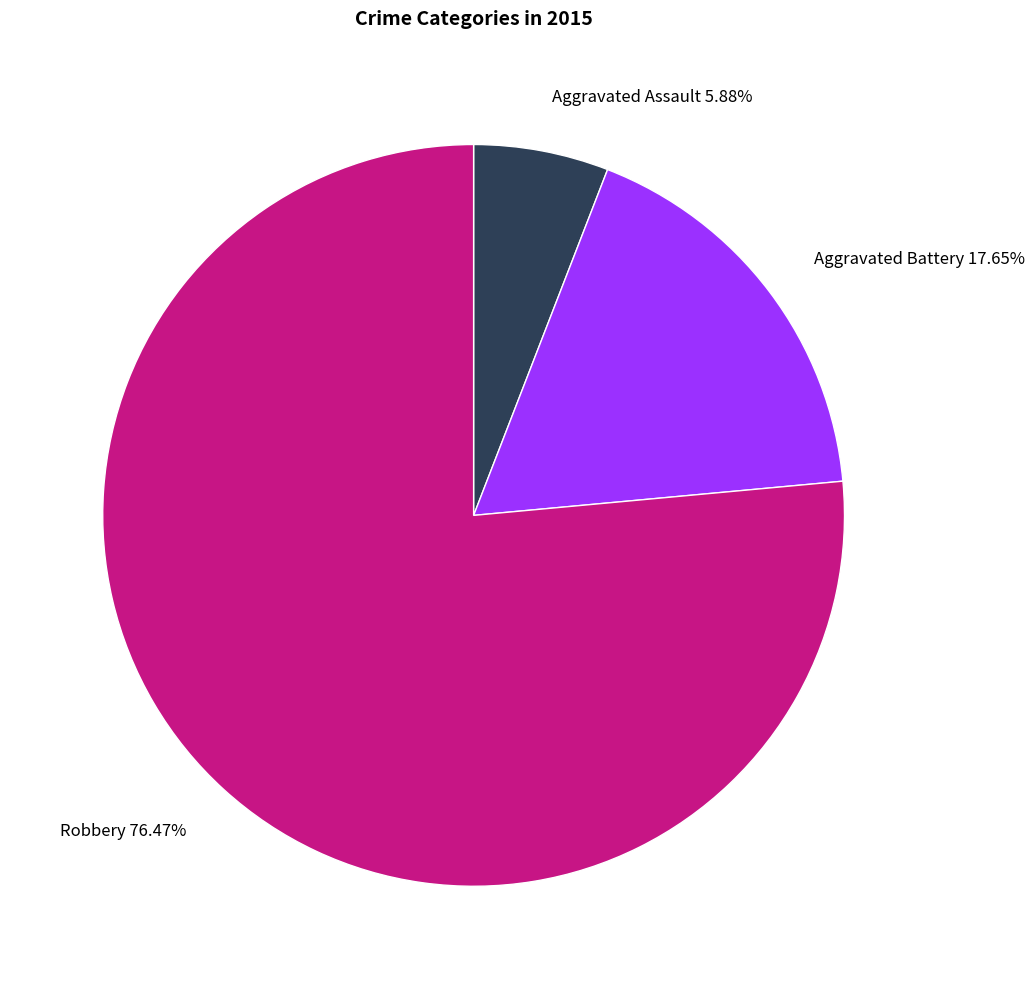

Does Robbery account for over 50% of the chart?

Yes